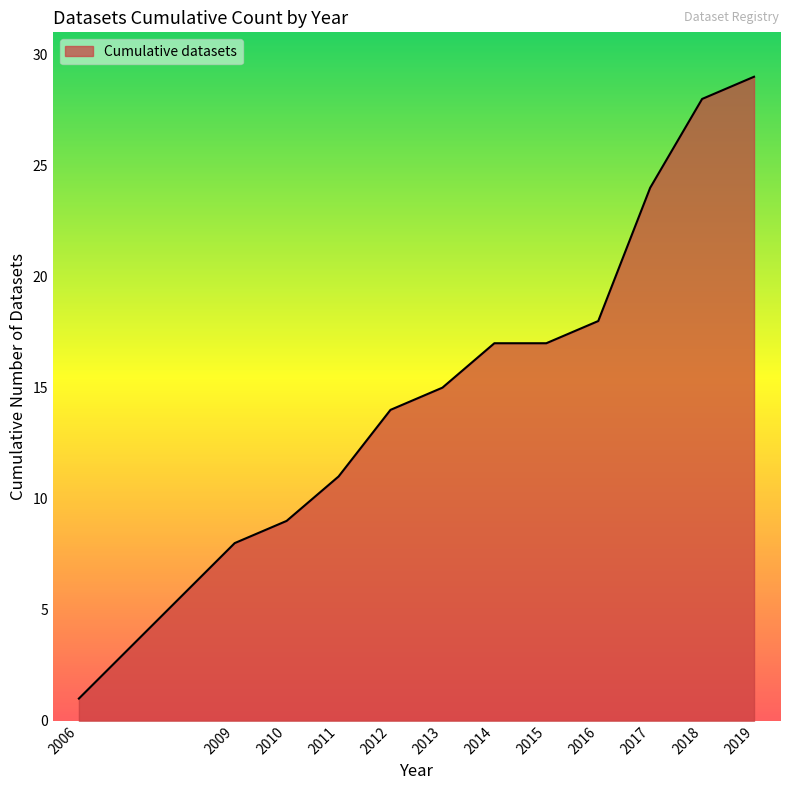

What is the ratio of the value at 2016 to the value at 2019?

0.6